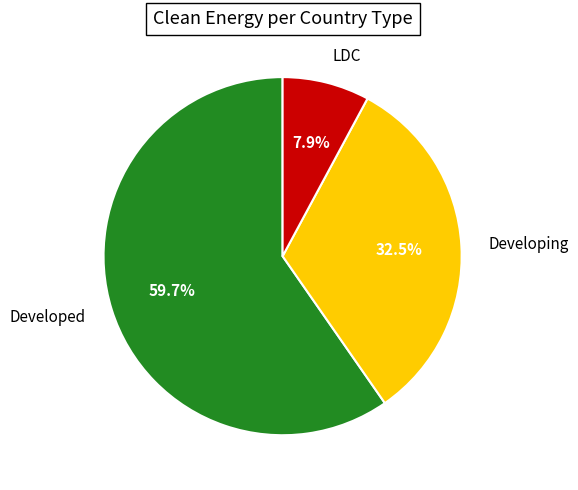

Is the sum of LDC and Developed greater than half?

Yes